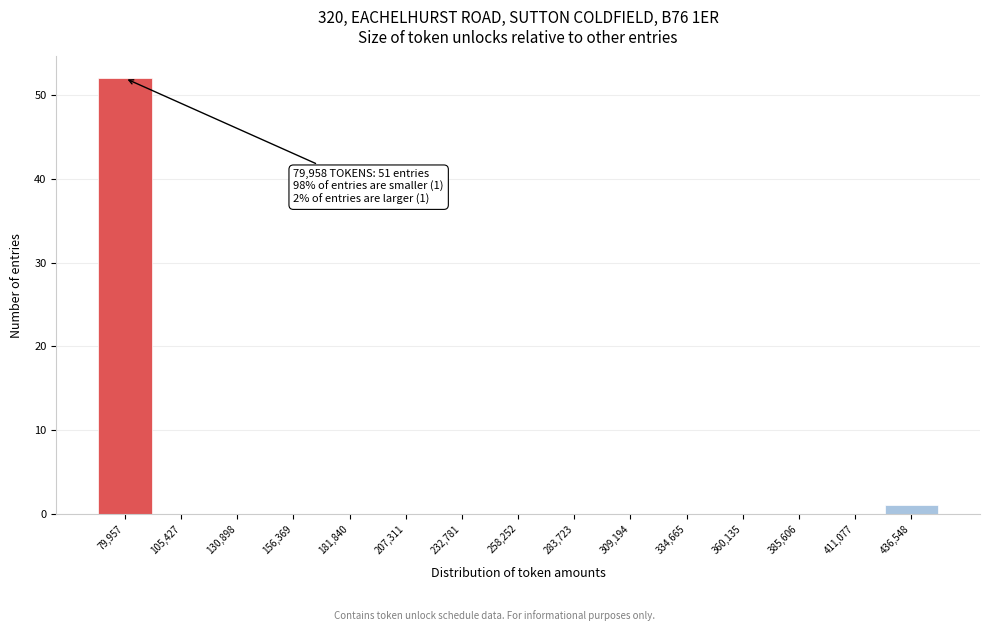

Reading left to right, list all the values displayed in this chart.

79,957=52	105,427=0	130,898=0	156,369=0	181,840=0	207,311=0	232,781=0	258,252=0	283,723=0	309,194=0	334,665=0	360,135=0	385,606=0	411,077=0	436,548=1